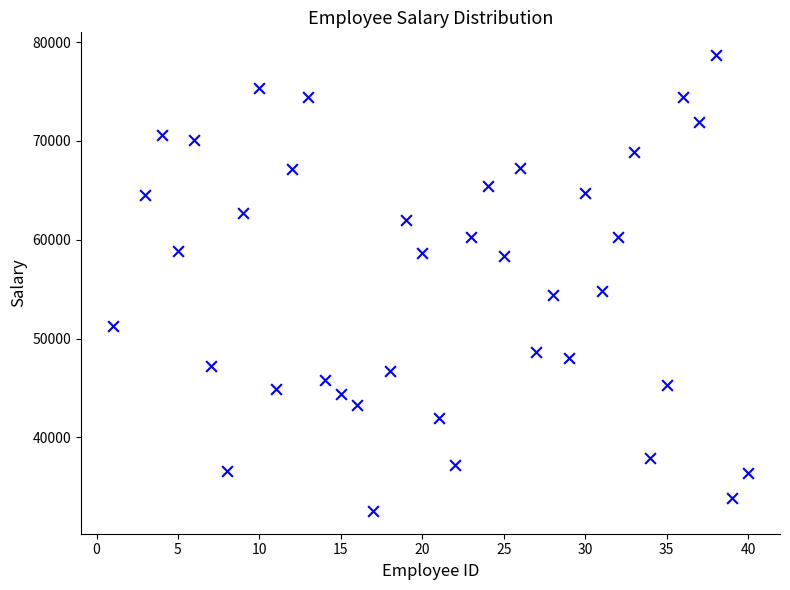

What is the range of X values (max minus min)?

39